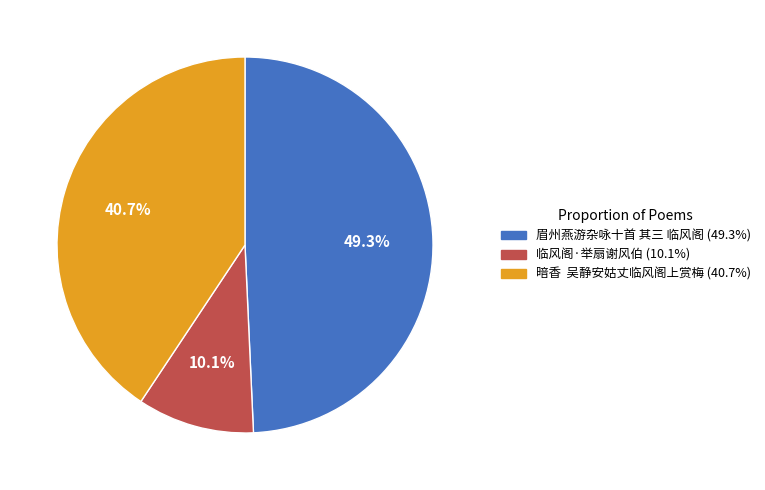

What is the smallest slice in the pie chart?

临风阁·举扇谢风伯